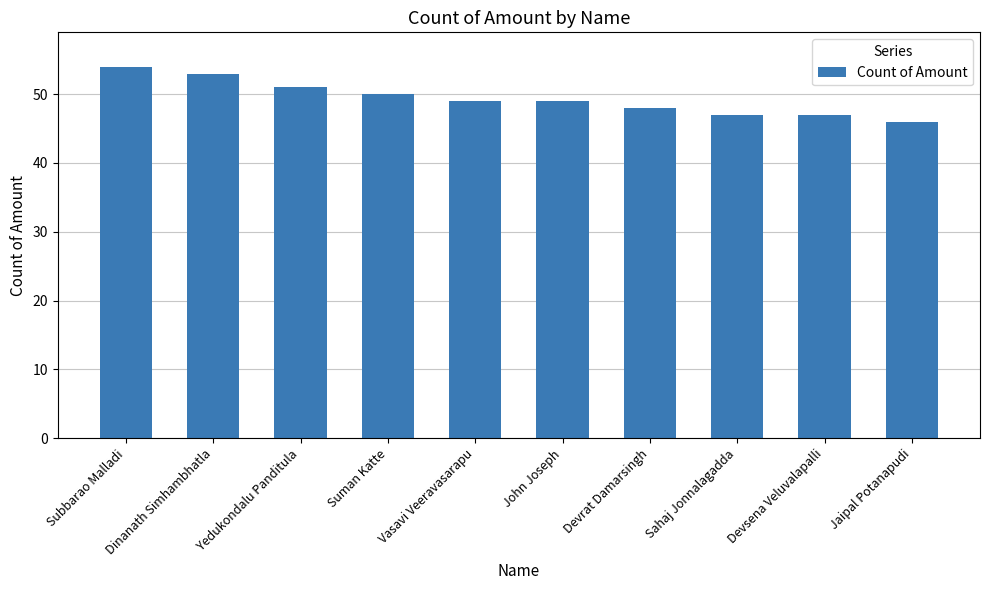

Reading left to right, transcribe all the data shown in this chart.

Subbarao Malladi=54	Dinanath Simhambhatla=53	Yedukondalu Panditula=51	Suman Katte=50	Vasavi Veeravasarapu=49	John Joseph=49	Devrat Damarsingh=48	Sahaj Jonnalagadda=47	Devsena Veluvalapalli=47	Jaipal Potanapudi=46